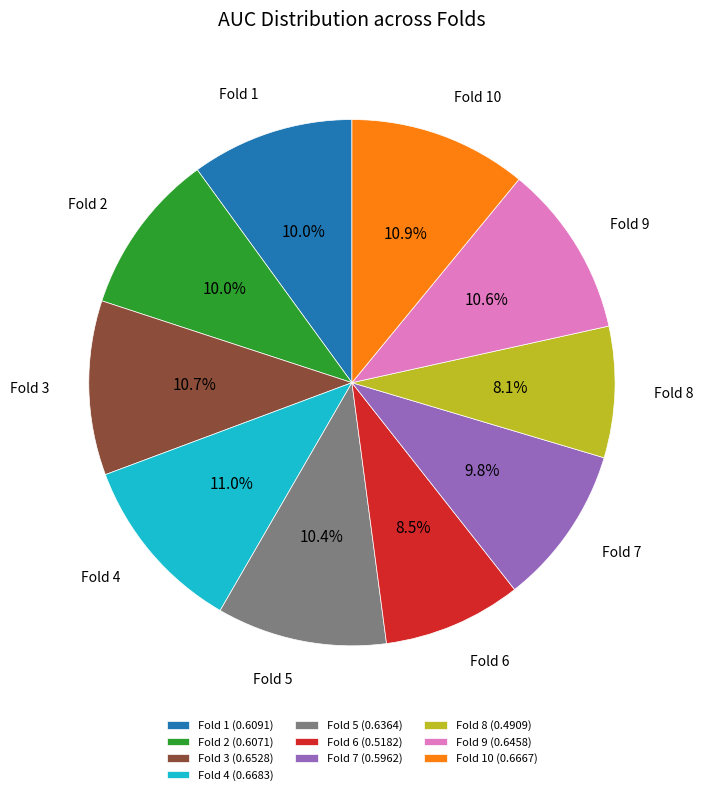

How many slices are in this pie chart?

10